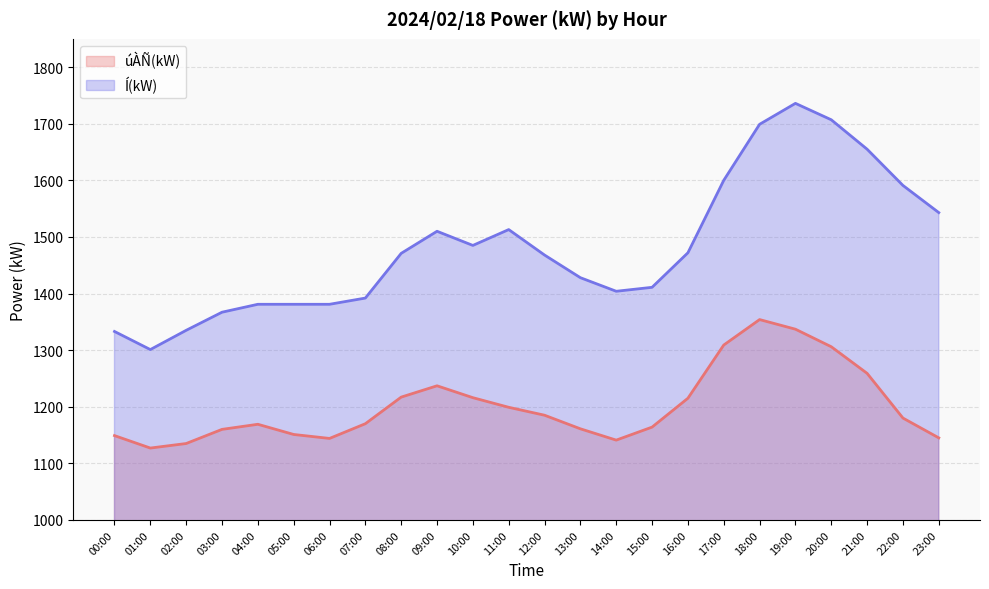

What position from the left is 01:00?

2